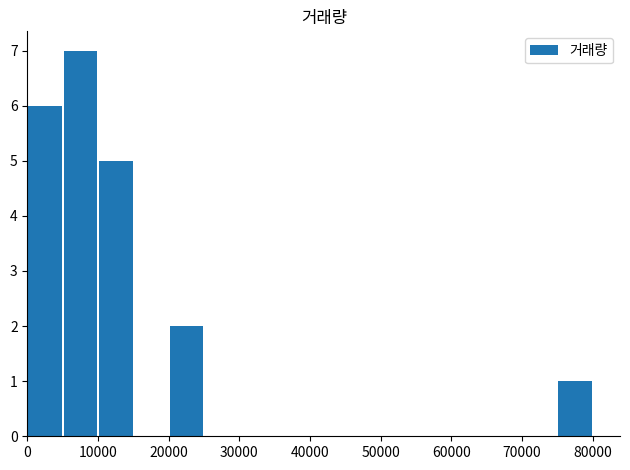

What is the maximum value shown in the chart?

7